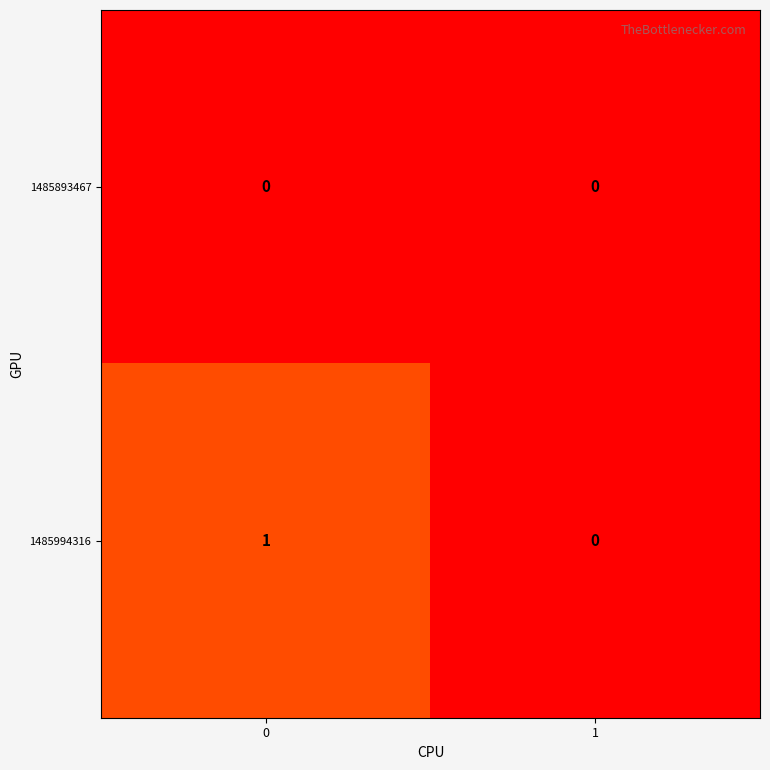

The value of 1485994316 at 1 is 1. True or false?

False